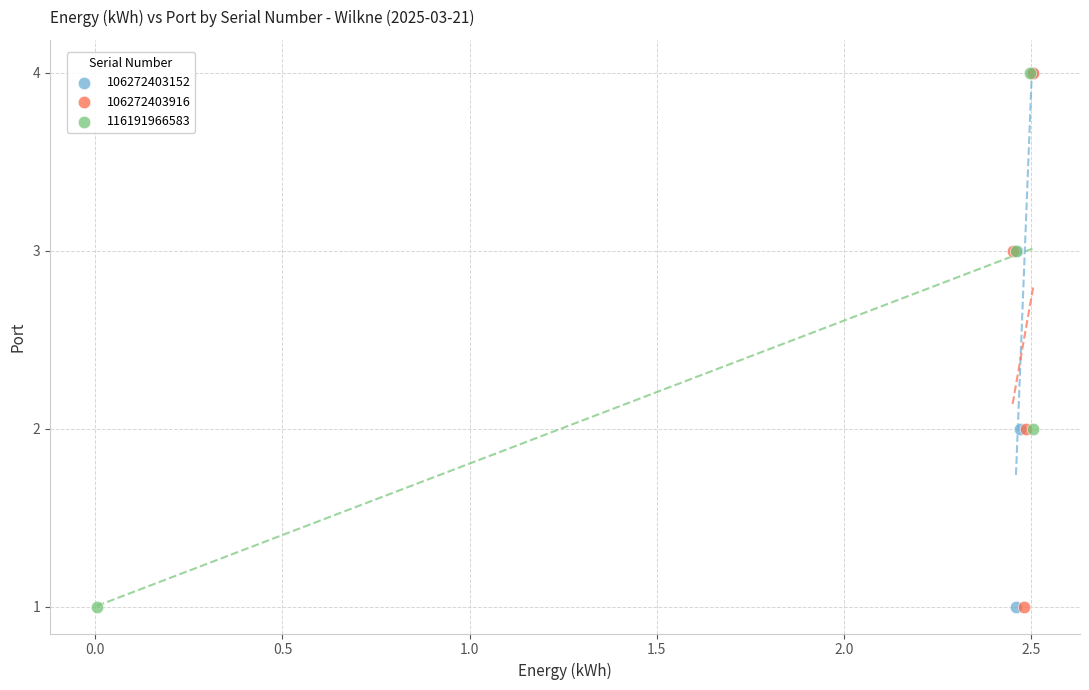

What are all the series names shown in the legend?

106272403152, 106272403916, 116191966583